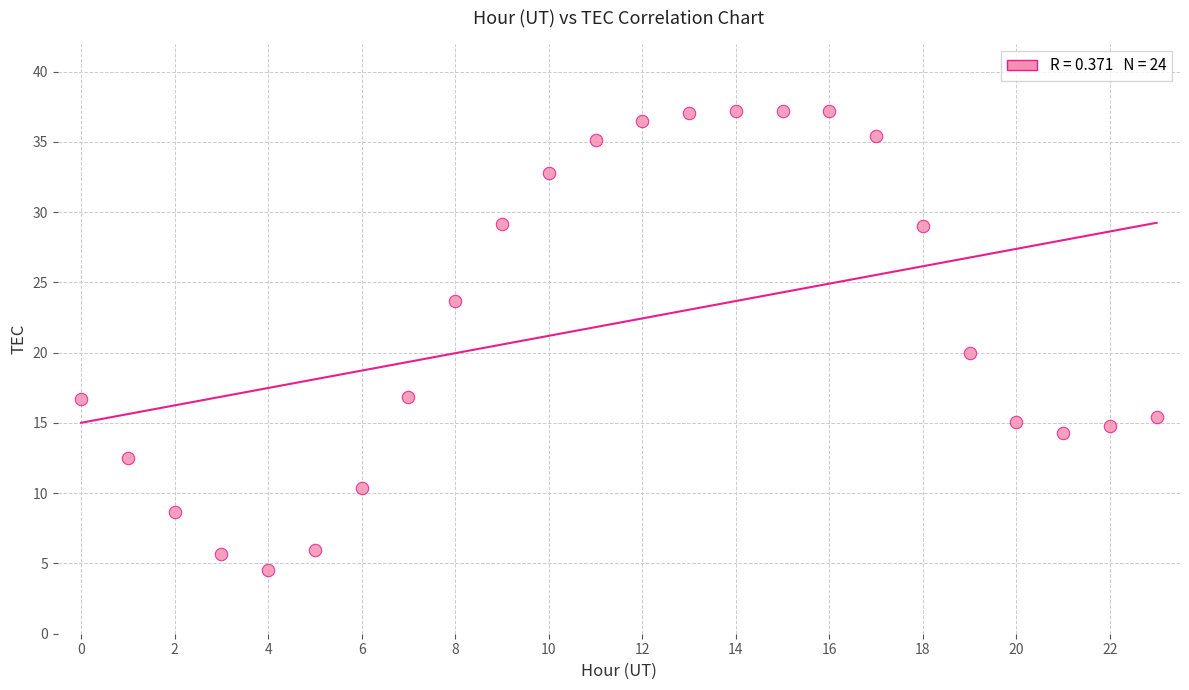

What is the range of Y values (max minus min)?

32.7